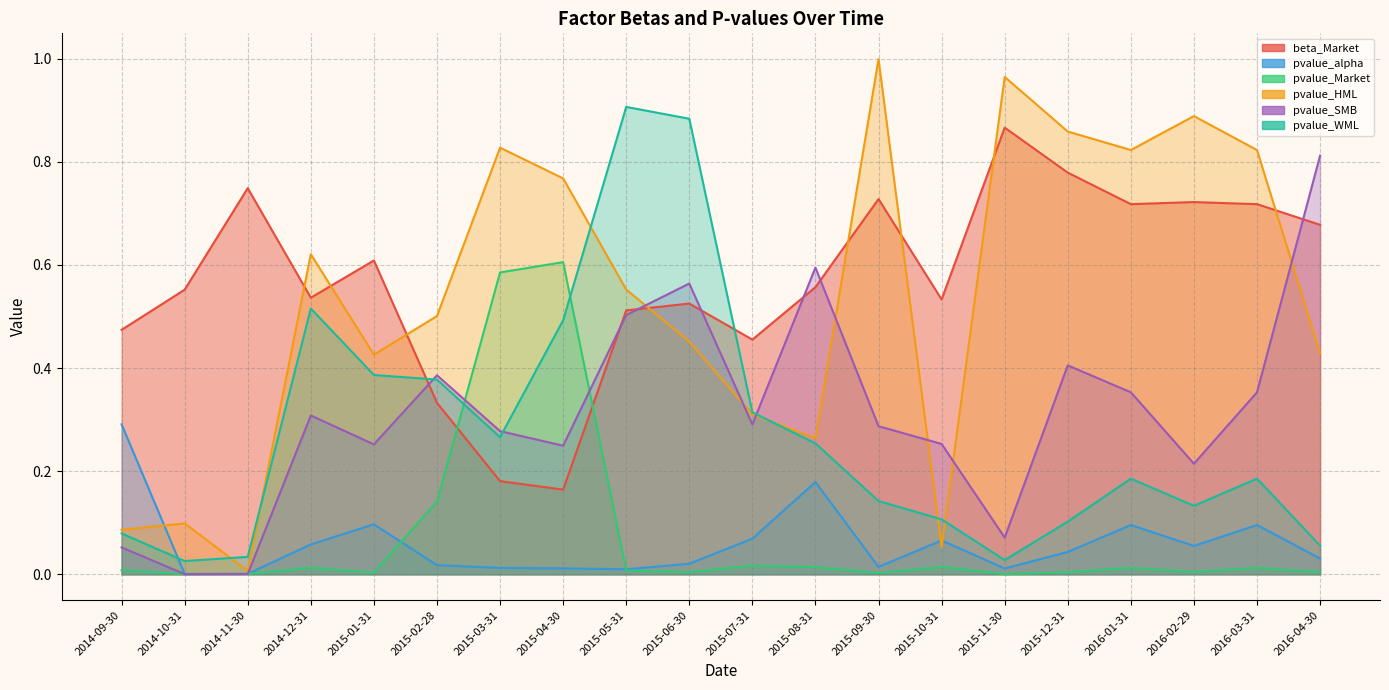

Between 2014-11-30 and 2015-12-31, which series saw the biggest shift?

pvalue_HML